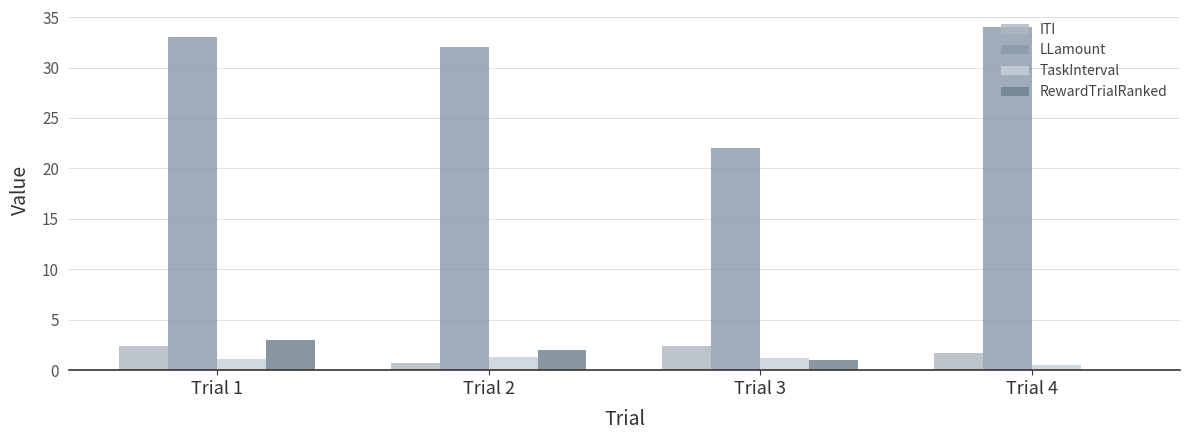

Are the bars grouped side by side (vs. stacked)?

Yes